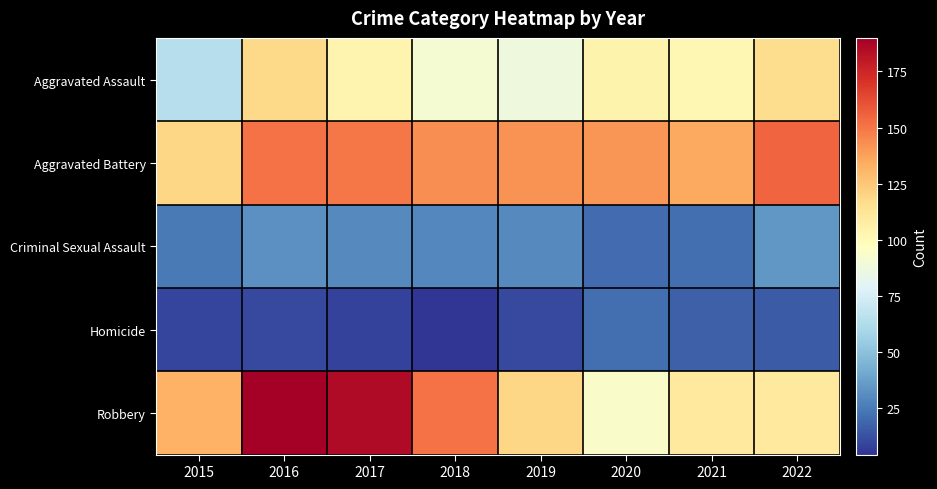

Reading right to left, transcribe all the data shown in this chart.

Aggravated Assault: 2022=116	2021=102	2020=104	2019=87	2018=91	2017=103	2016=118	2015=64
Aggravated Battery: 2022=155	2021=135	2020=141	2019=142	2018=143	2017=150	2016=151	2015=119
Criminal Sexual Assault: 2022=34	2021=21	2020=20	2019=30	2018=29	2017=30	2016=32	2015=25
Homicide: 2022=15	2021=17	2020=21	2019=10	2018=4	2017=8	2016=10	2015=9
Robbery: 2022=110	2021=110	2020=94	2019=119	2018=151	2017=185	2016=190	2015=132